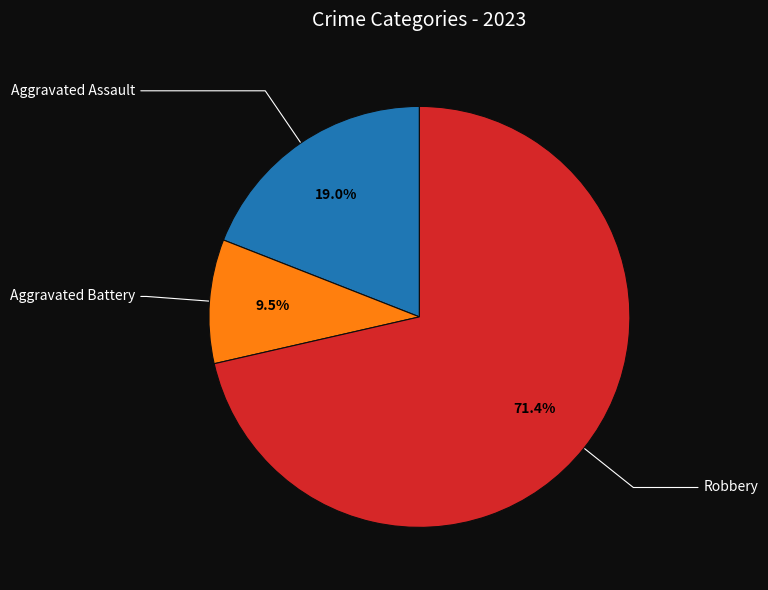

Does any single category account for the majority?

Yes